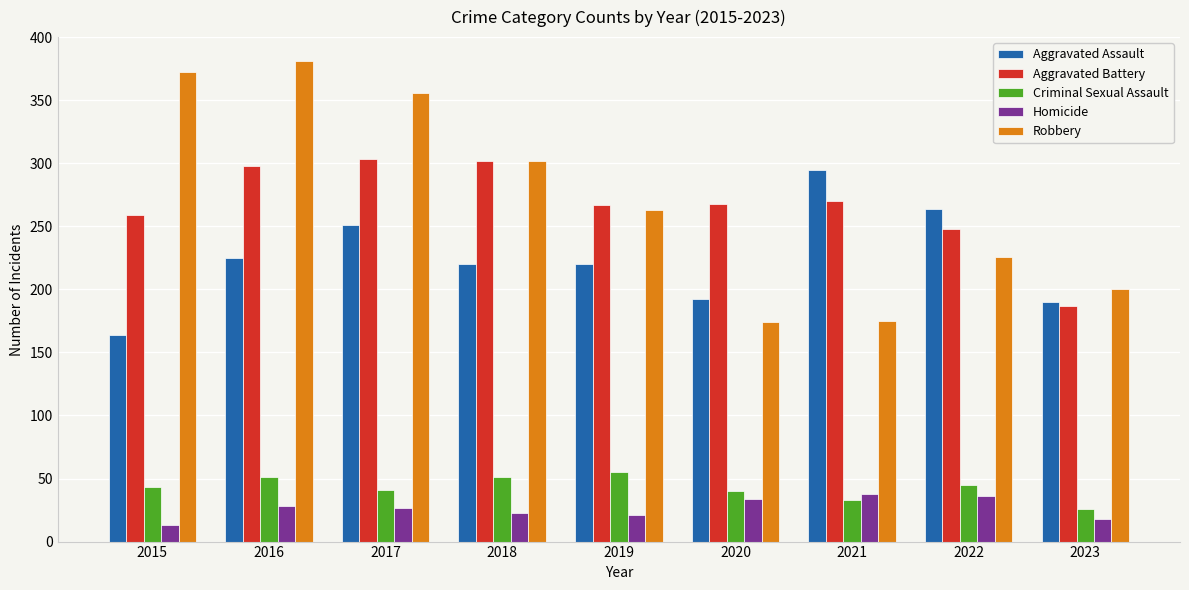

What is the spread (max minus min) of values at 2015?

359